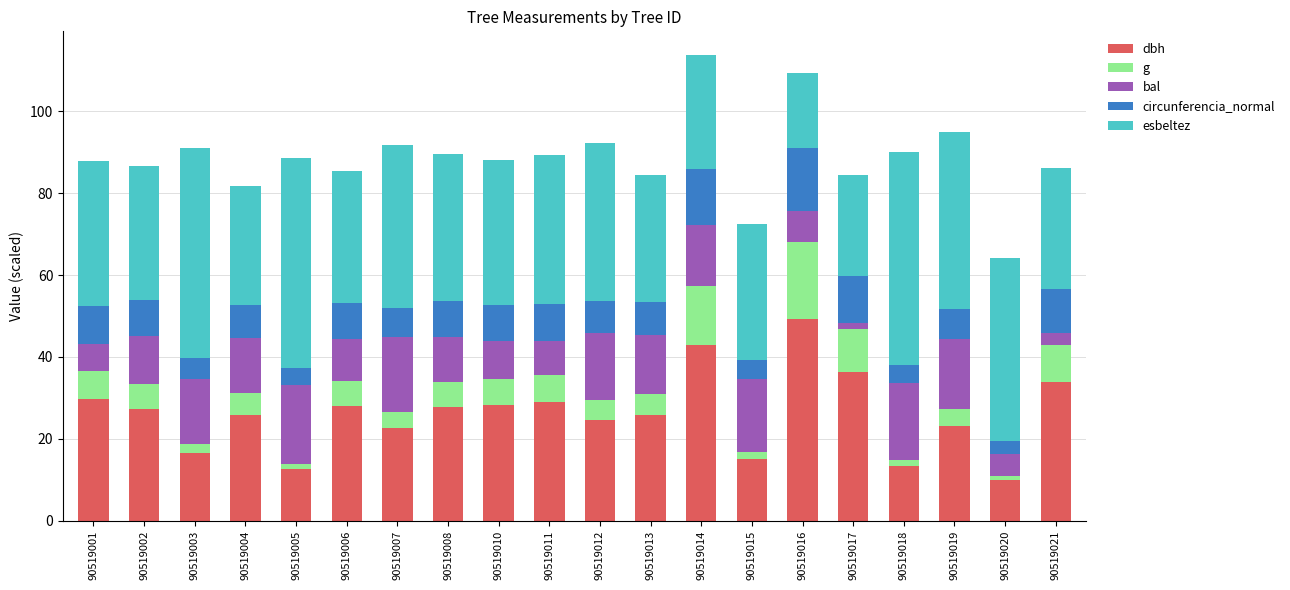

Is it true that dbh equals 25.9 at 90519004?

True